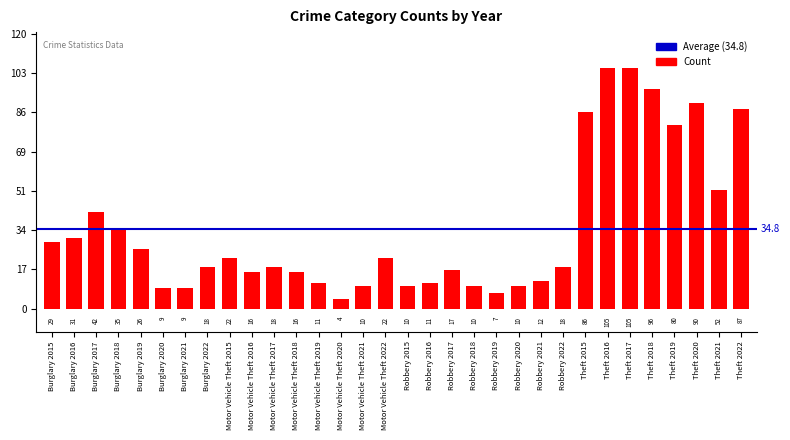

What is the change in value from Robbery 2019 to Theft 2021?

+45